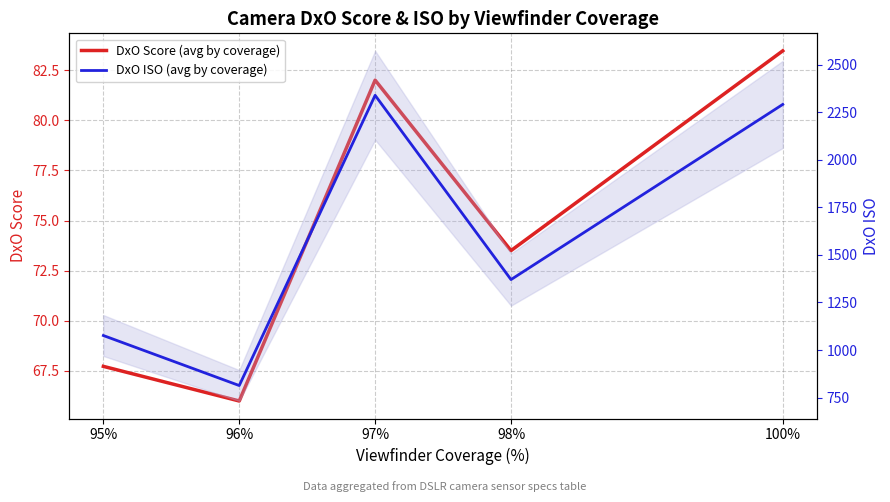

What is the value of the DxO Score (avg by coverage) point at the 4th from the left?

73.5